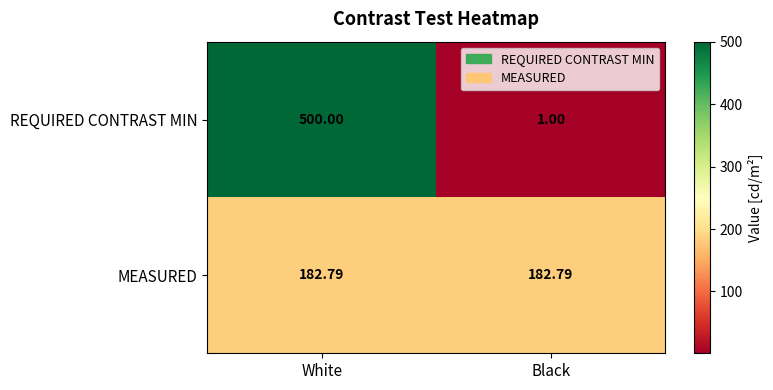

At which label does REQUIRED CONTRAST MIN reach its minimum?

Black